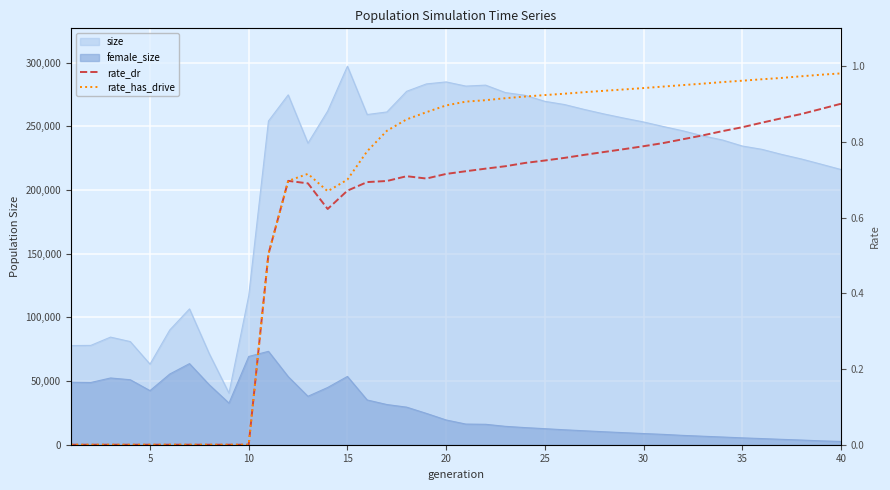

What is the average value of the rate_dr series?

0.6